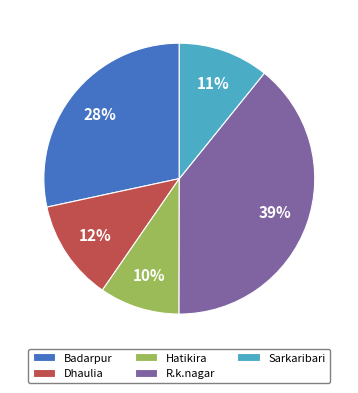

What is the smallest slice in the pie chart?

Hatikira